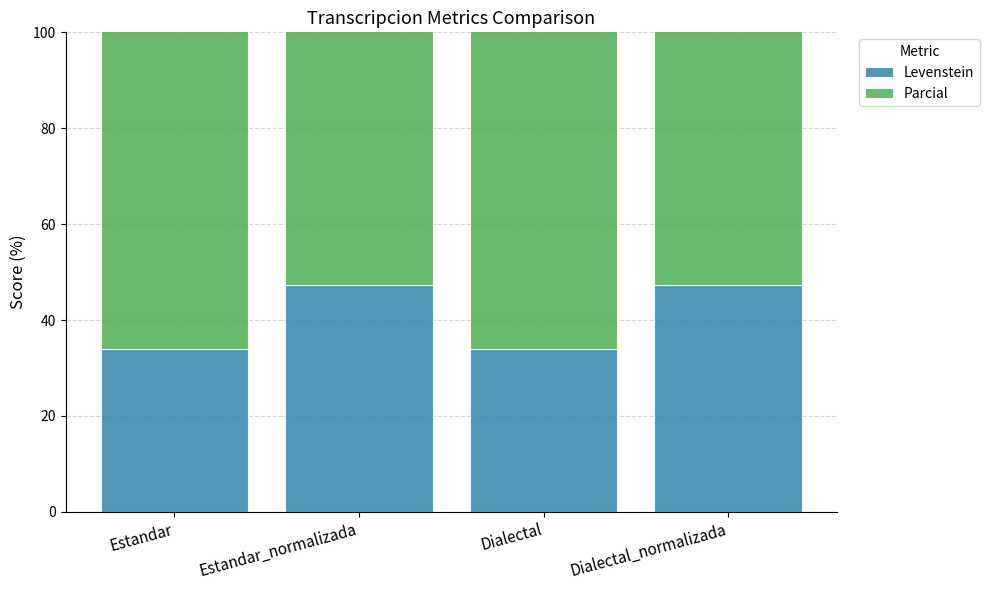

The value of Levenstein at Dialectal is 34.0. True or false?

True